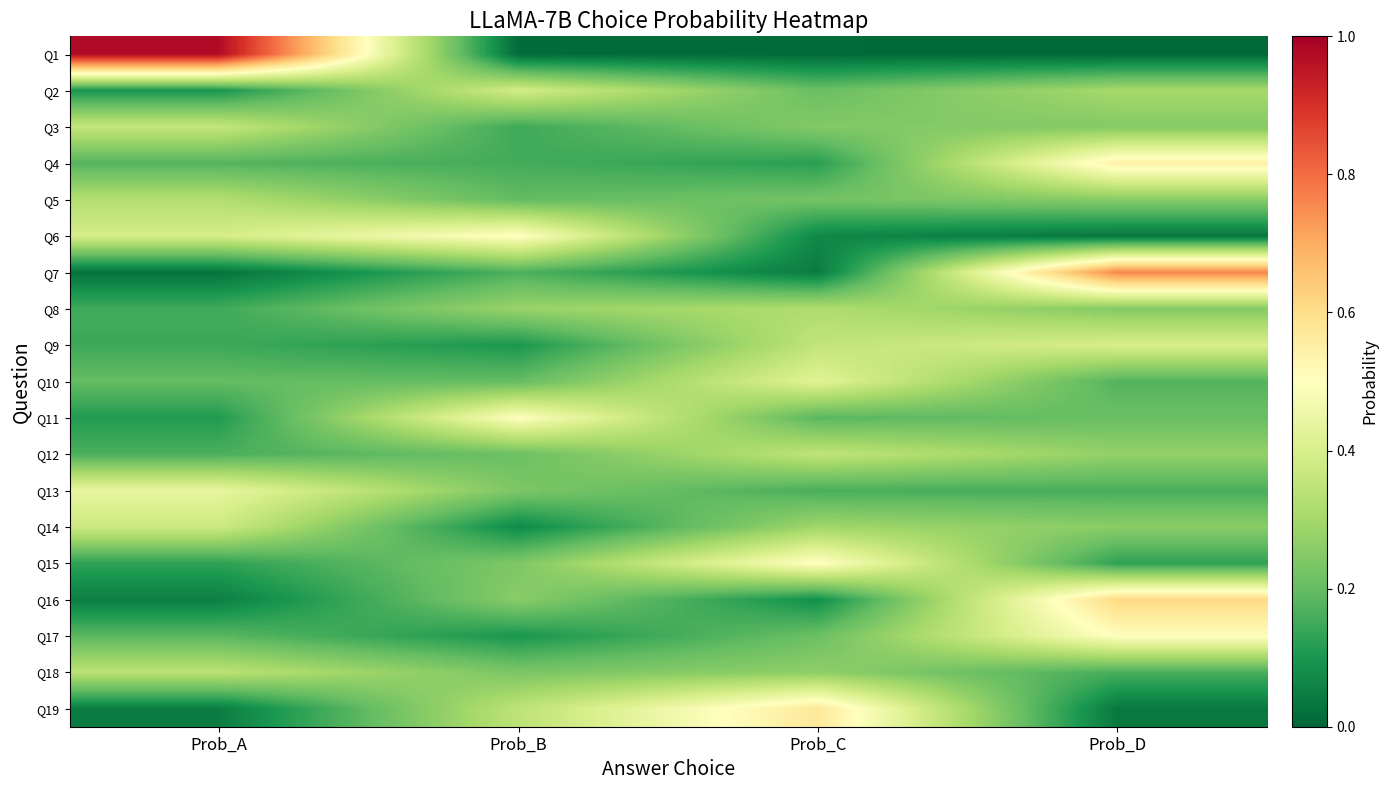

Reading left to right, extract all data points from this chart.

Q1: Prob_A=1.0	Prob_B=0.0	Prob_C=0.0	Prob_D=0.0
Q2: Prob_A=0.1	Prob_B=0.4	Prob_C=0.2	Prob_D=0.3
Q3: Prob_A=0.4	Prob_B=0.1	Prob_C=0.2	Prob_D=0.2
Q4: Prob_A=0.2	Prob_B=0.2	Prob_C=0.1	Prob_D=0.5
Q5: Prob_A=0.3	Prob_B=0.2	Prob_C=0.2	Prob_D=0.3
Q6: Prob_A=0.4	Prob_B=0.5	Prob_C=0.1	Prob_D=0.0
Q7: Prob_A=0.0	Prob_B=0.2	Prob_C=0.0	Prob_D=0.8
Q8: Prob_A=0.2	Prob_B=0.3	Prob_C=0.3	Prob_D=0.2
Q9: Prob_A=0.1	Prob_B=0.1	Prob_C=0.4	Prob_D=0.4
Q10: Prob_A=0.2	Prob_B=0.2	Prob_C=0.4	Prob_D=0.2
Q11: Prob_A=0.1	Prob_B=0.5	Prob_C=0.2	Prob_D=0.2
Q12: Prob_A=0.2	Prob_B=0.2	Prob_C=0.3	Prob_D=0.3
Q13: Prob_A=0.4	Prob_B=0.2	Prob_C=0.2	Prob_D=0.2
Q14: Prob_A=0.4	Prob_B=0.1	Prob_C=0.3	Prob_D=0.3
Q15: Prob_A=0.1	Prob_B=0.2	Prob_C=0.5	Prob_D=0.1
Q16: Prob_A=0.1	Prob_B=0.3	Prob_C=0.1	Prob_D=0.6
Q17: Prob_A=0.2	Prob_B=0.1	Prob_C=0.2	Prob_D=0.5
Q18: Prob_A=0.3	Prob_B=0.2	Prob_C=0.3	Prob_D=0.2
Q19: Prob_A=0.0	Prob_B=0.3	Prob_C=0.6	Prob_D=0.0